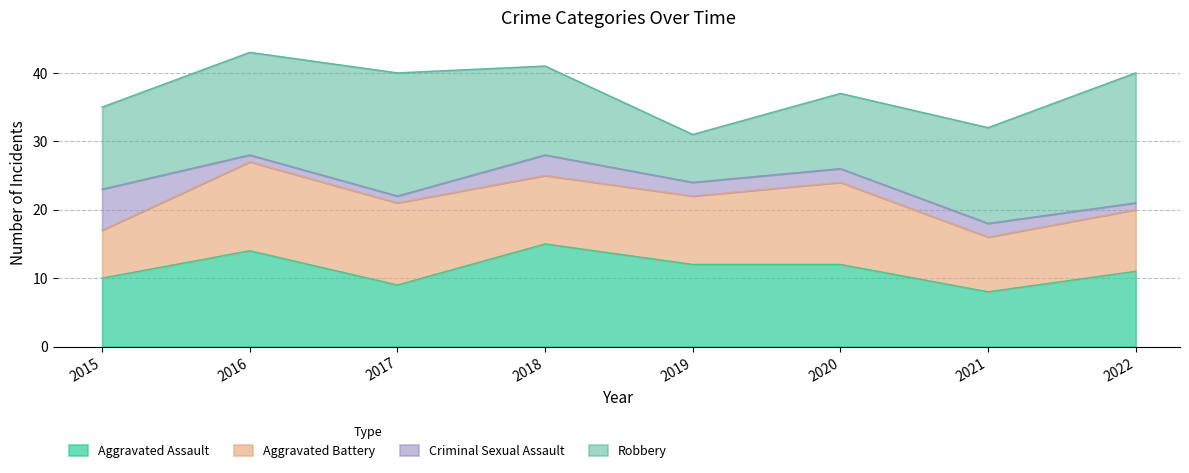

What is the difference between the Aggravated Battery values at 2015 and 2019?

3